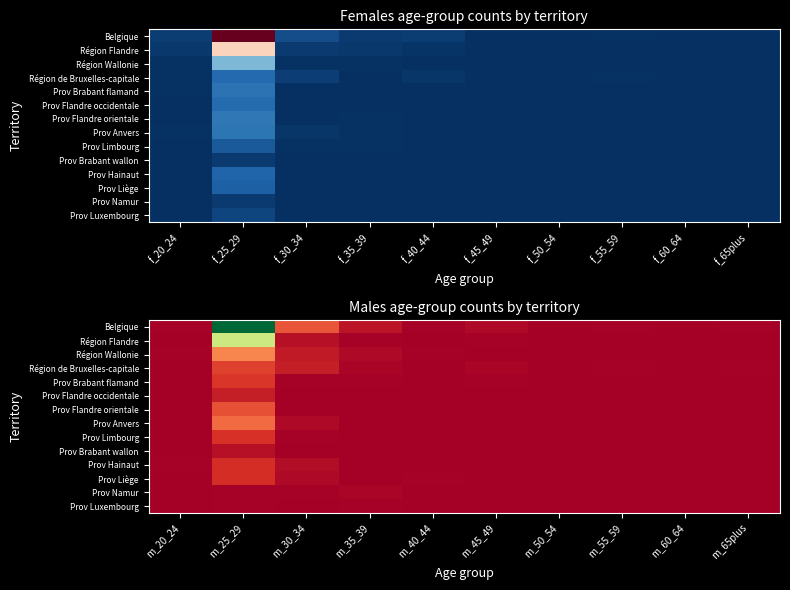

How many data points does each series have?

10